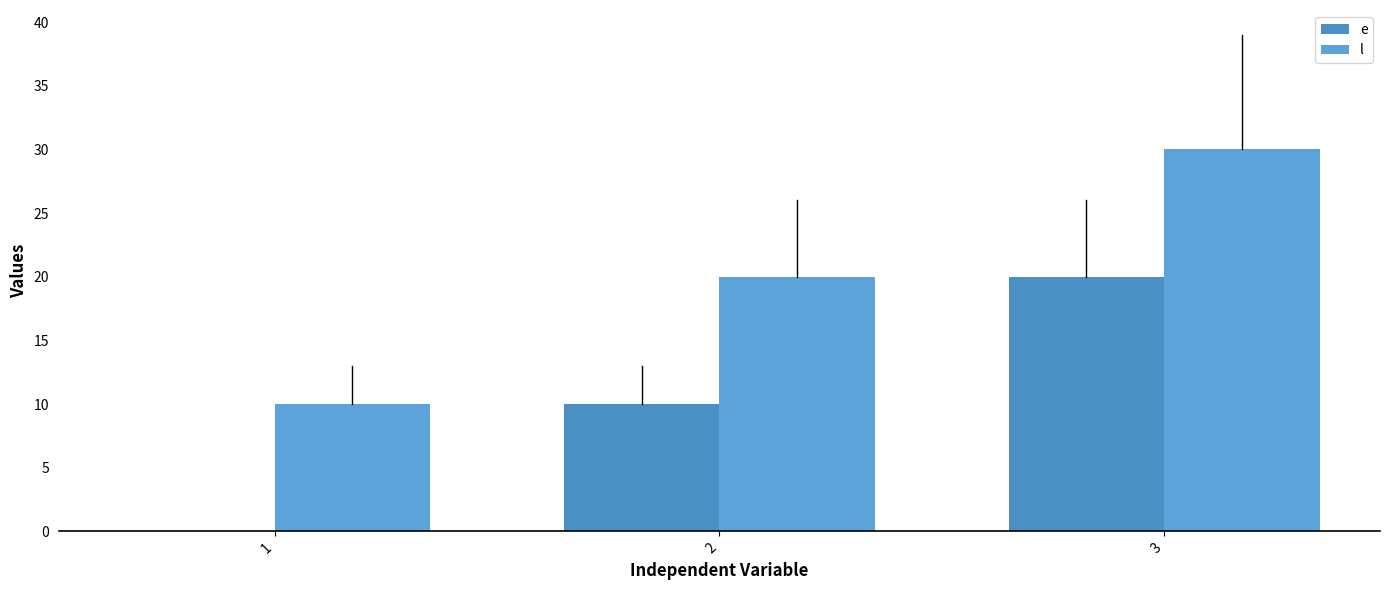

At how many categories does at least one series exceed 9?

3